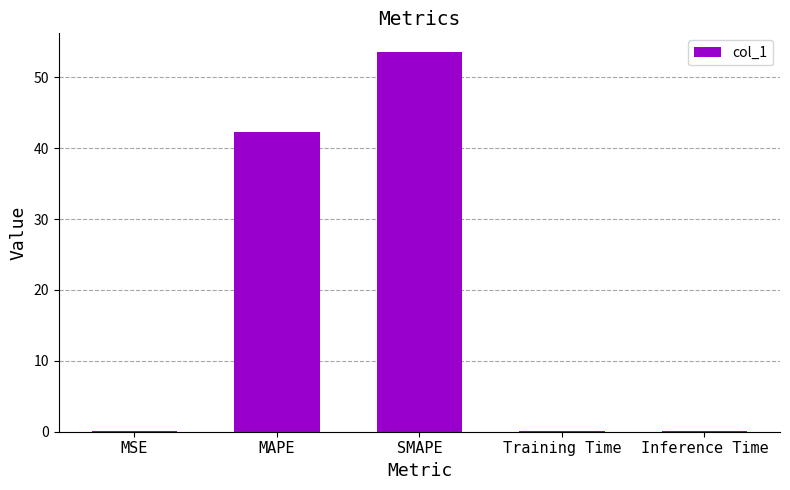

What is the sum of all values?

96.0